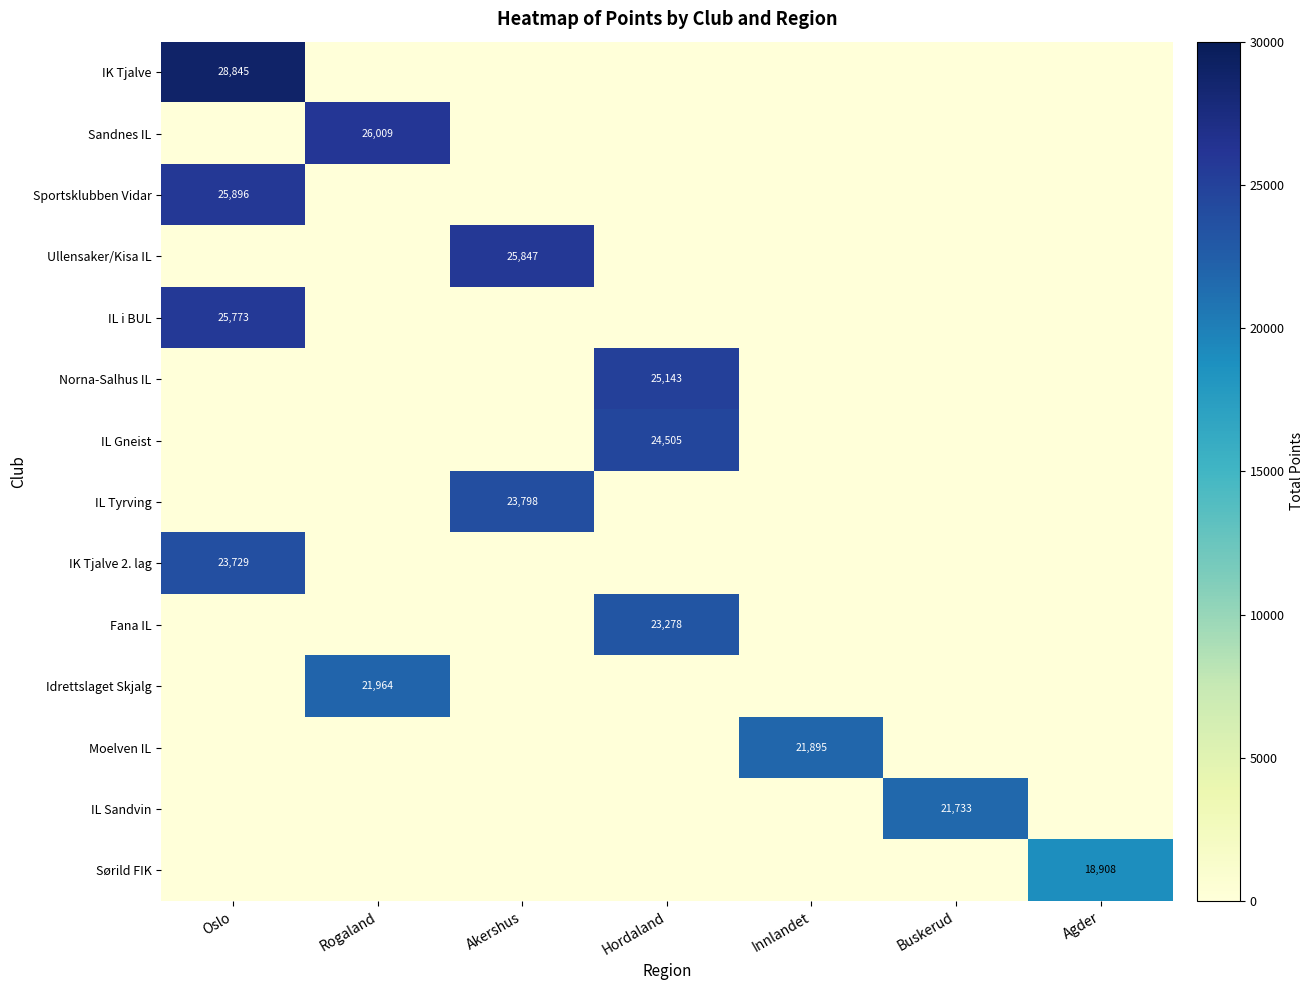

Is it true that Sportsklubben Vidar equals 25896 at Oslo?

True